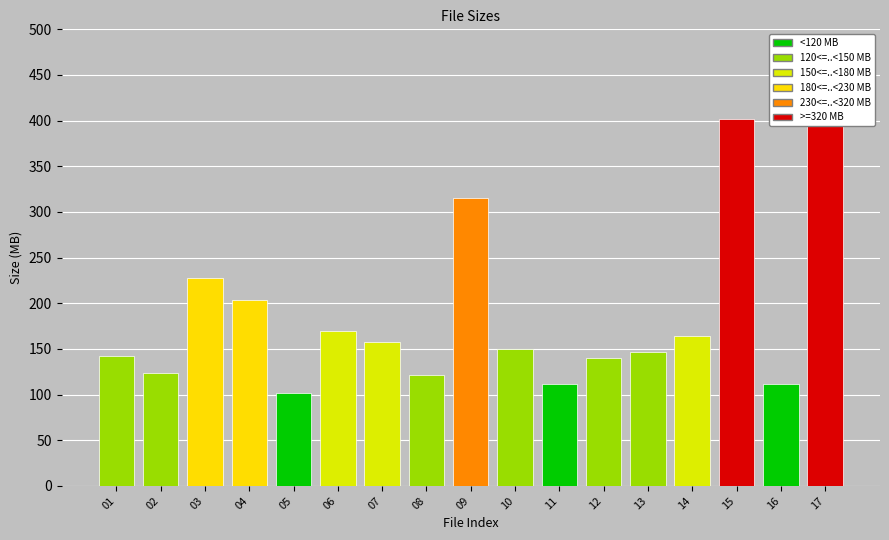

Rank the categories by value from highest to lowest.

17, 15, 09, 03, 04, 06, 14, 07, 10, 13, 01, 12, 02, 08, 11, 16, 05